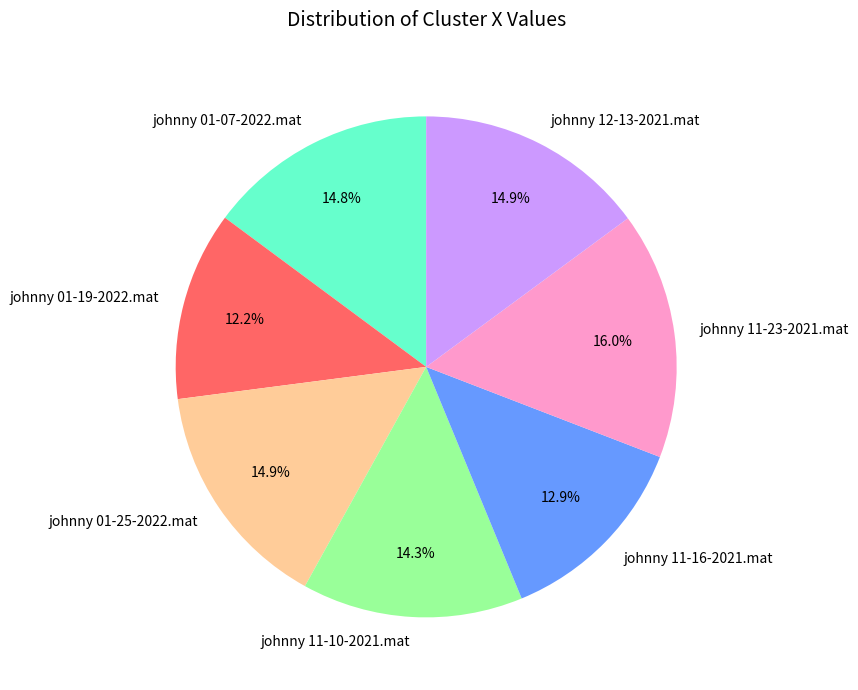

What portion of the pie excludes johnny 12-13-2021.mat?

85.1%